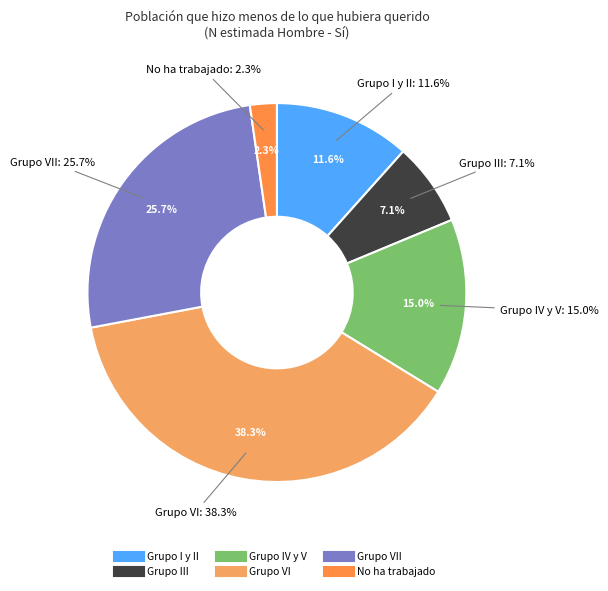

Does any single category account for the majority?

No